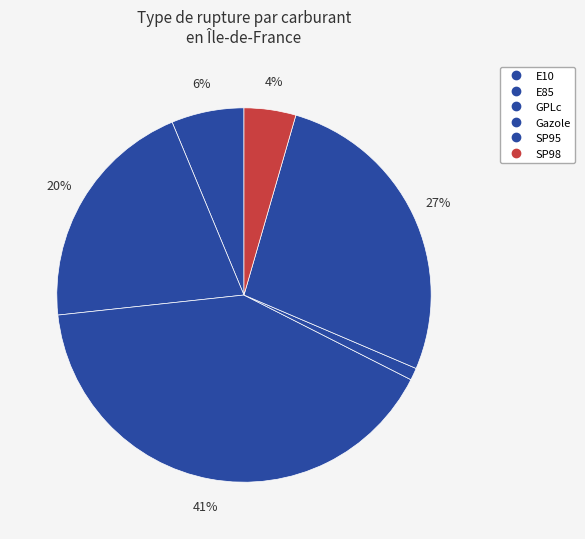

Which slice is the smallest?

Gazole